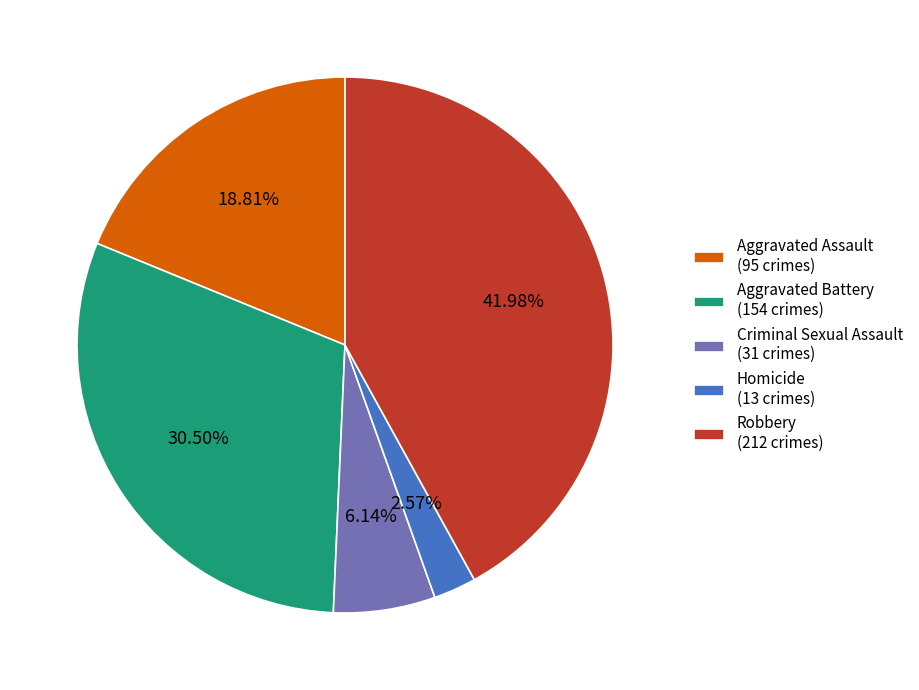

How many segments does this pie chart have?

5